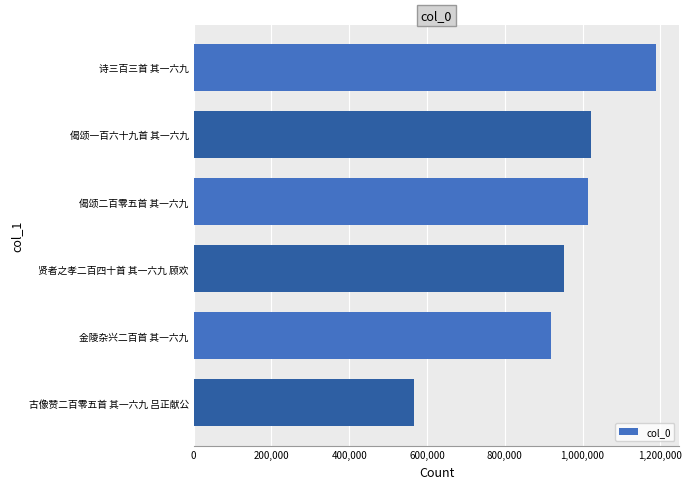

What is the difference between the values at 偈颂二百零五首 其一六九 and 古像赞二百零五首 其一六九 吕正献公?

447390